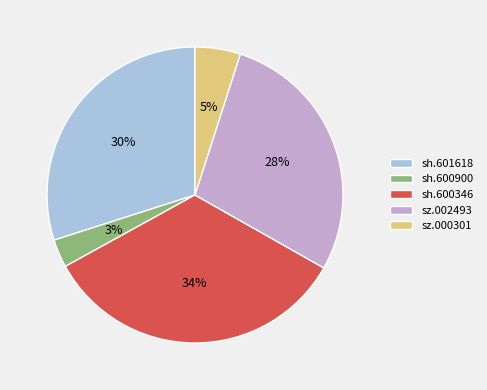

True or false: sh.600900 accounts for 3% of the total.

True